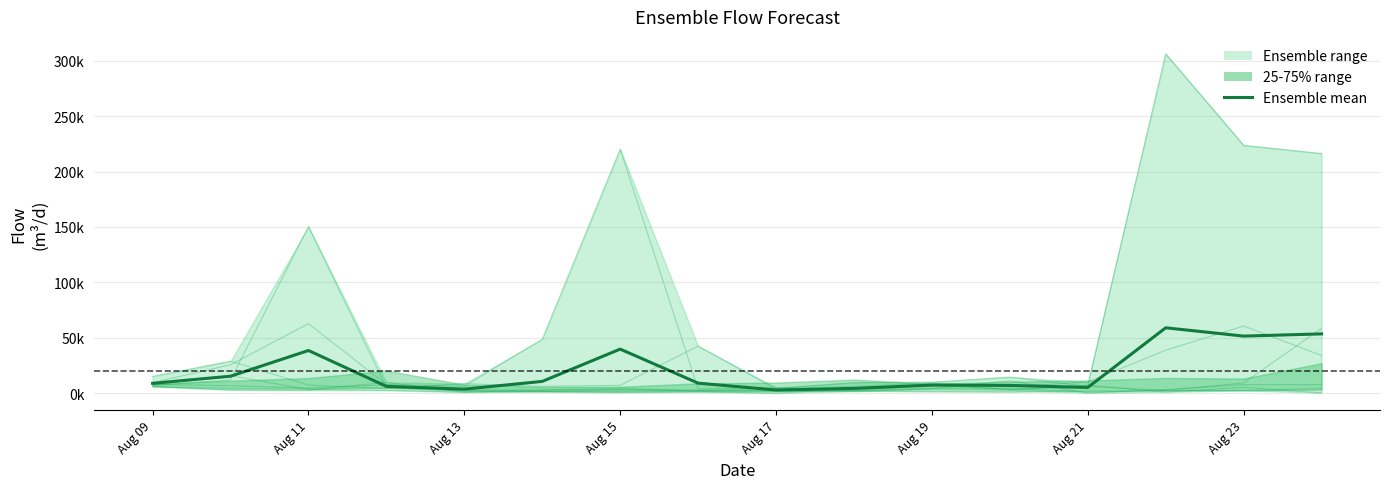

What is the average value of the ensemble_12_m^3/d series?

9523.9